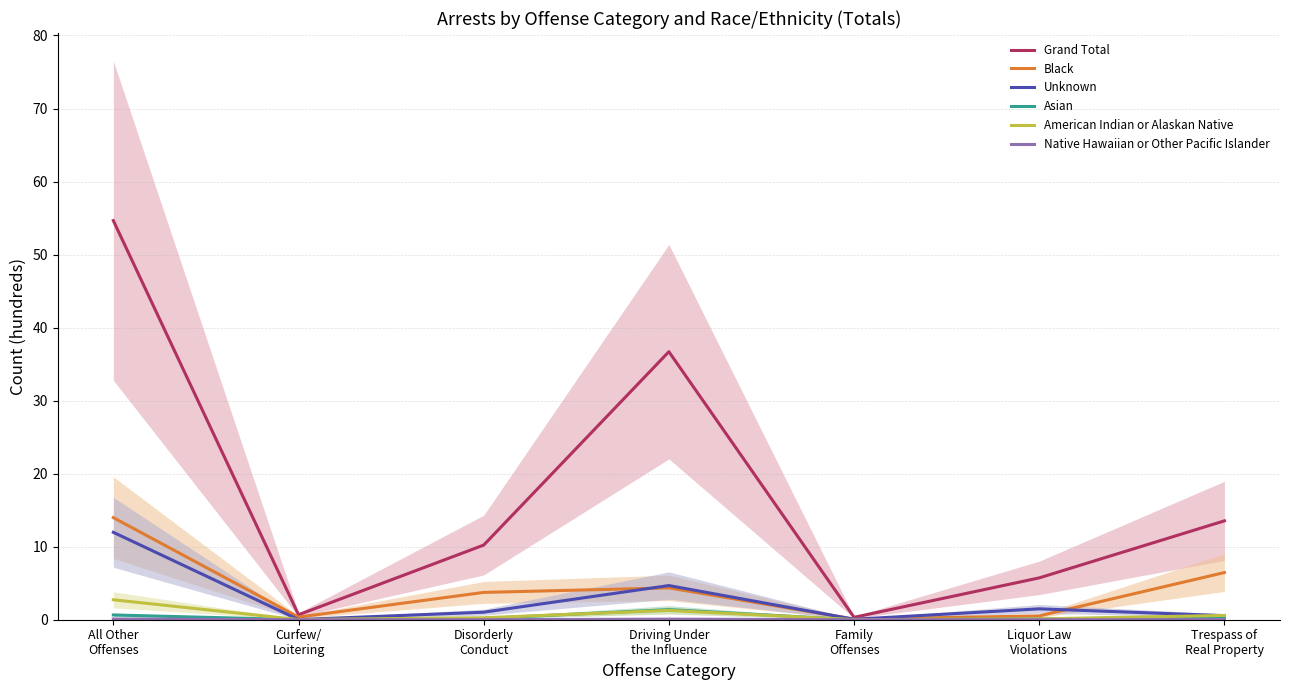

What is the difference between the maximum and minimum values in the Black series?

13.9